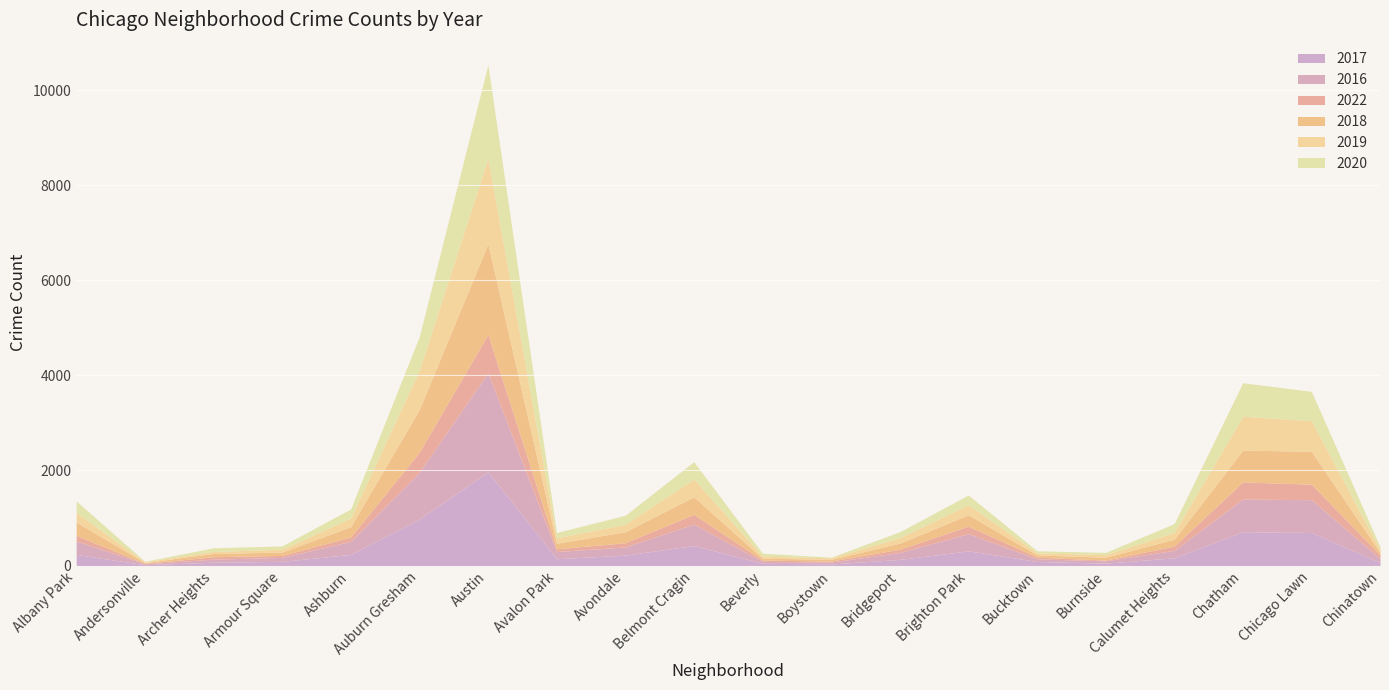

Is it true that 2022 equals 89 at Avondale?

True